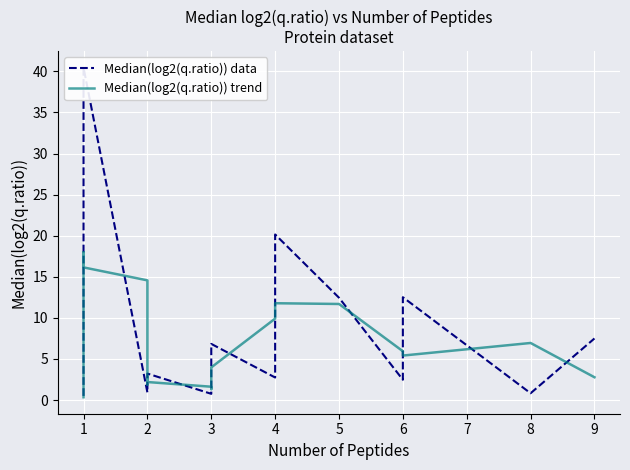

Which series has the largest total across all categories?

Median(log2(q.ratio)) data